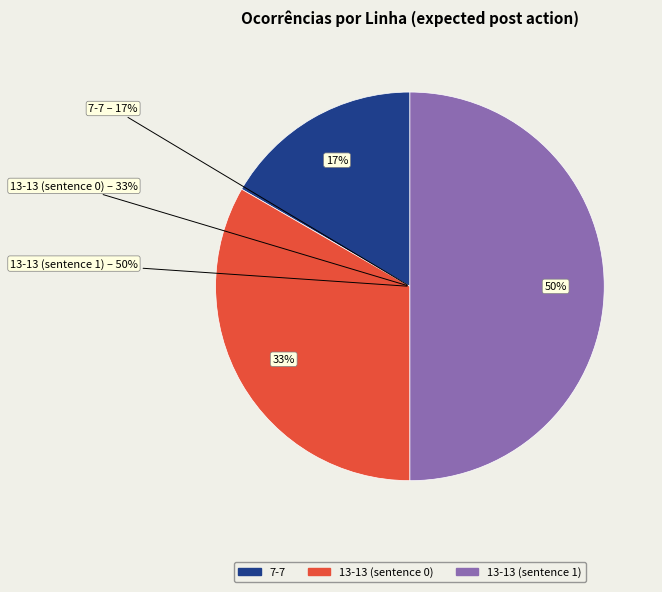

To the nearest percent, what is the combined percentage of 13-13 (sentence 1) and 7-7?

67%